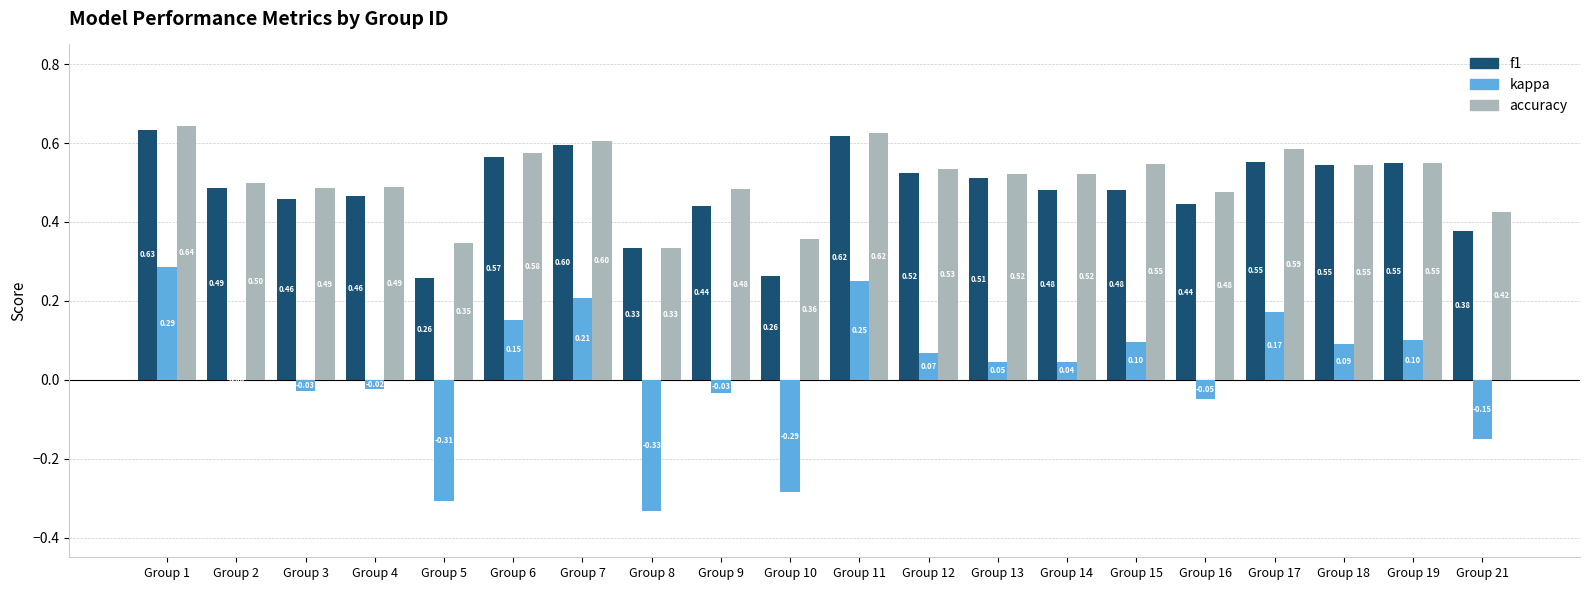

What is the sum of all f1 values?

9.6